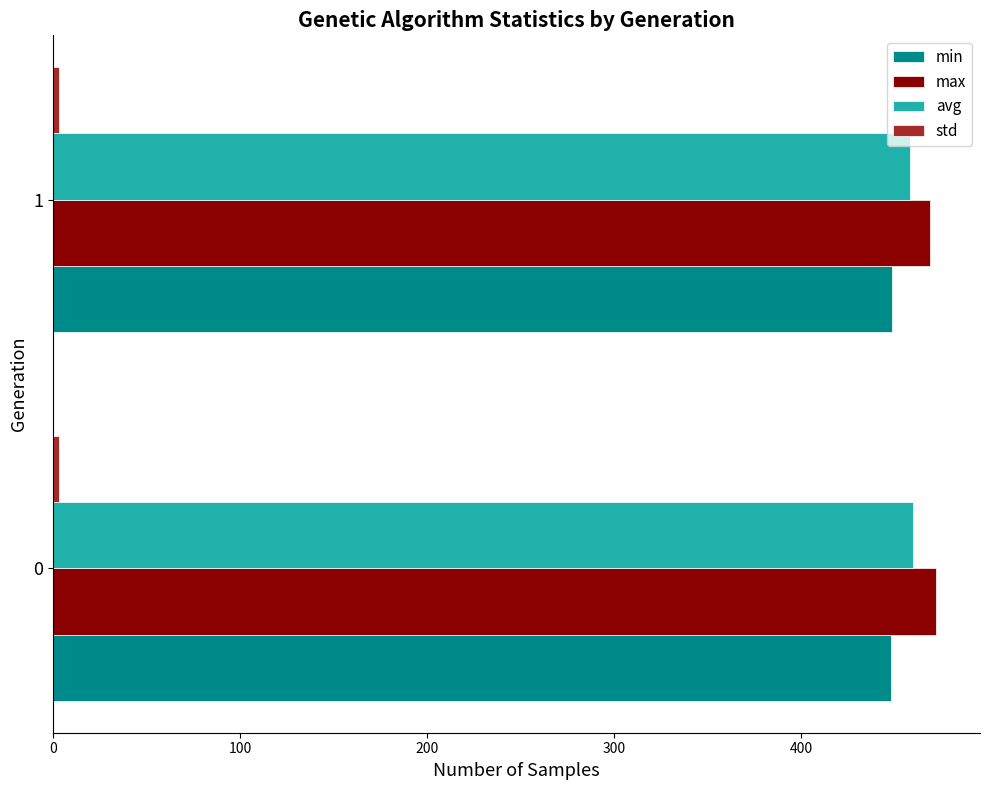

True or false: max has a value of 471.9 at 0.

True